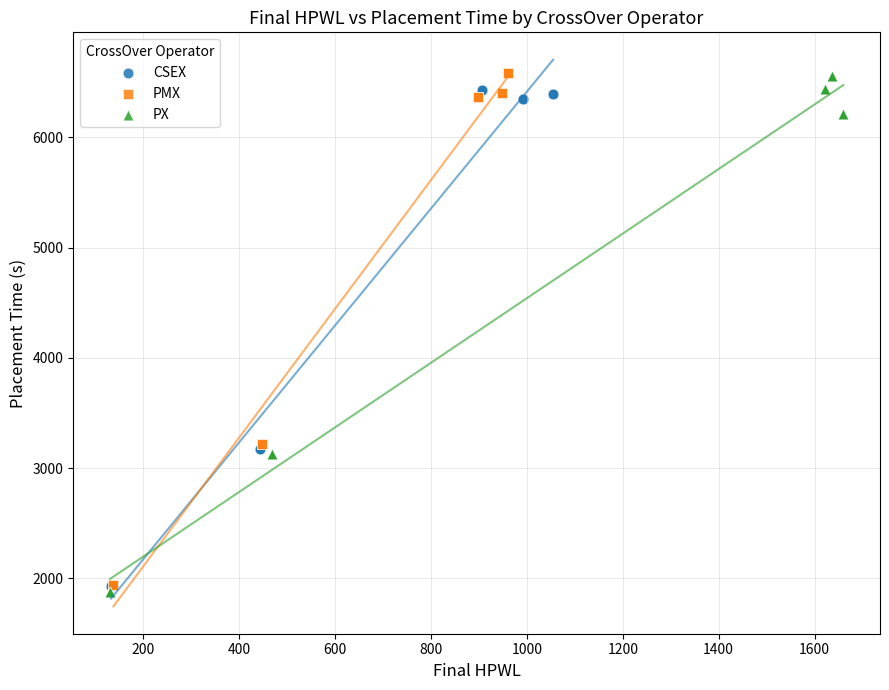

What are all the series names shown in the legend?

CSEX, PMX, PX